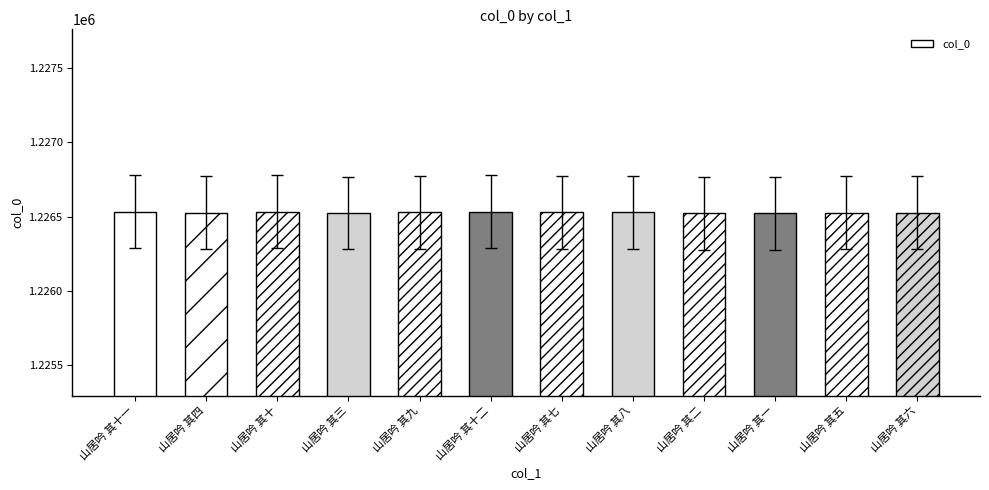

What is the maximum value shown in the chart?

1226534